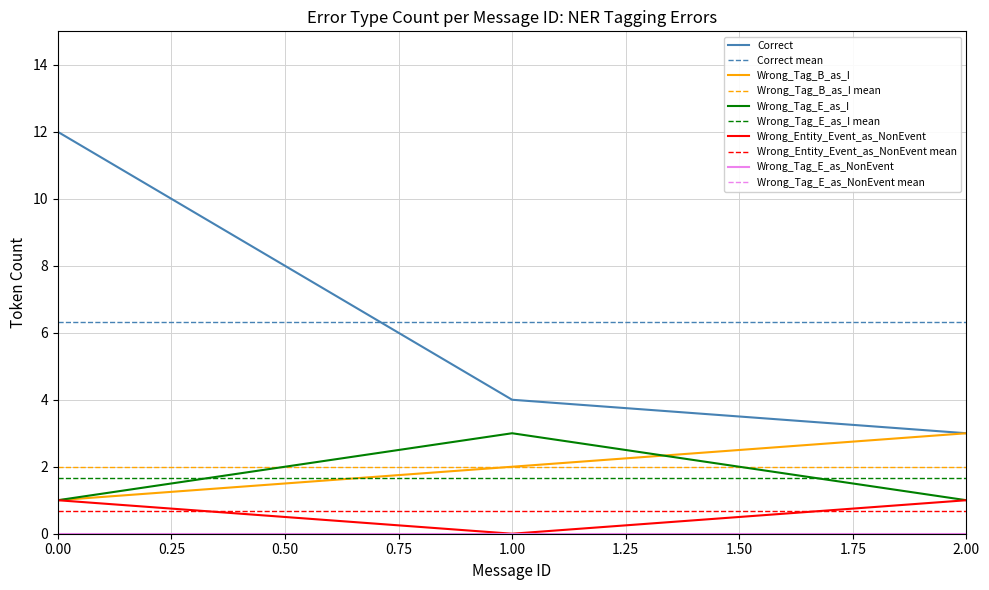

At how many categories does at least one series exceed 10?

1